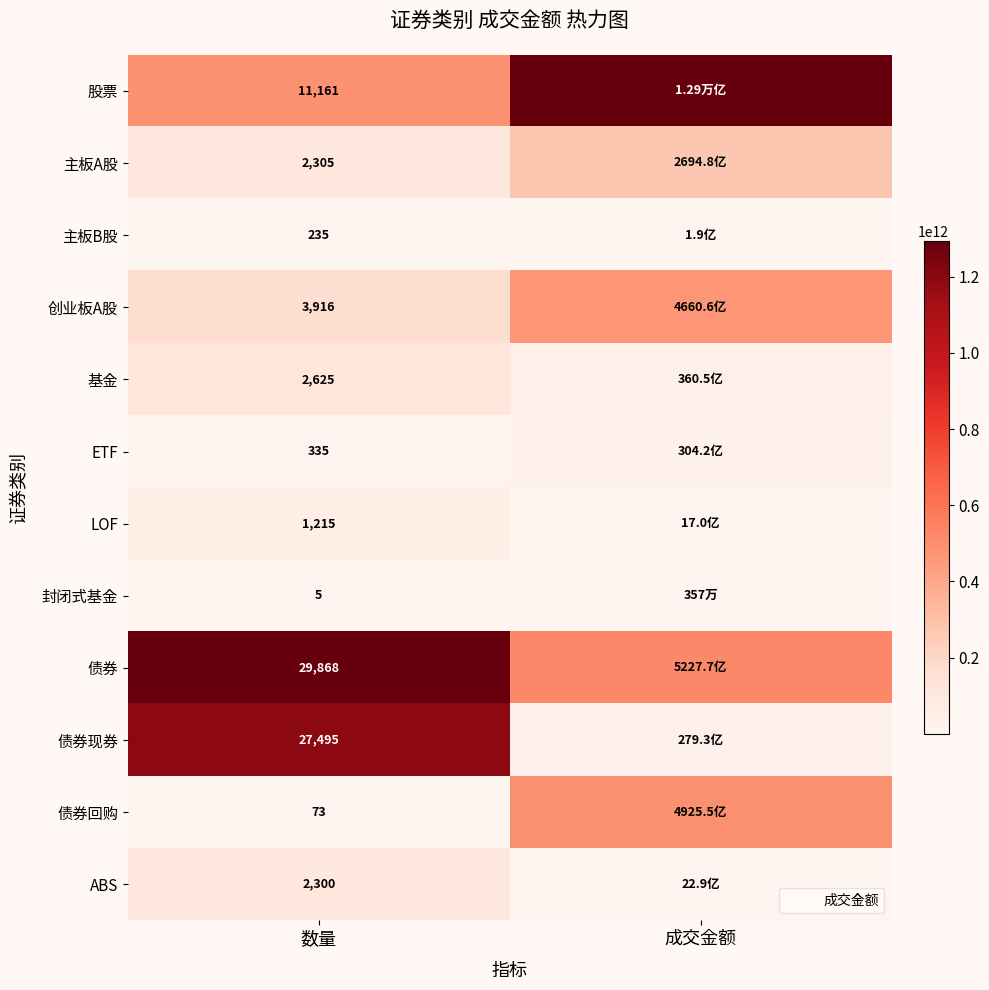

The 债券 series shows 1.5 at 数量. True or false?

False